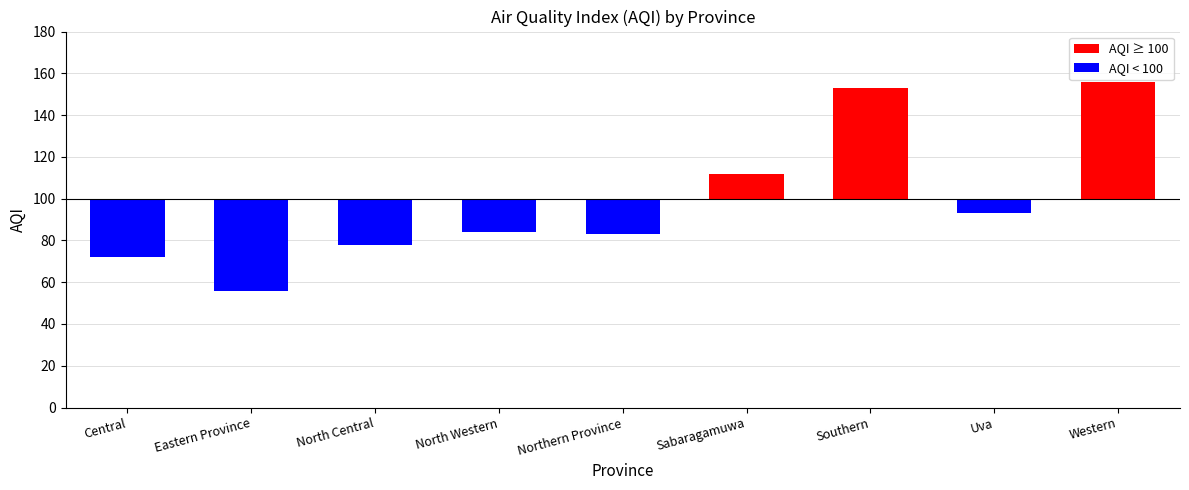

True or false: AQI < 100 has a value of 0 at Southern.

True